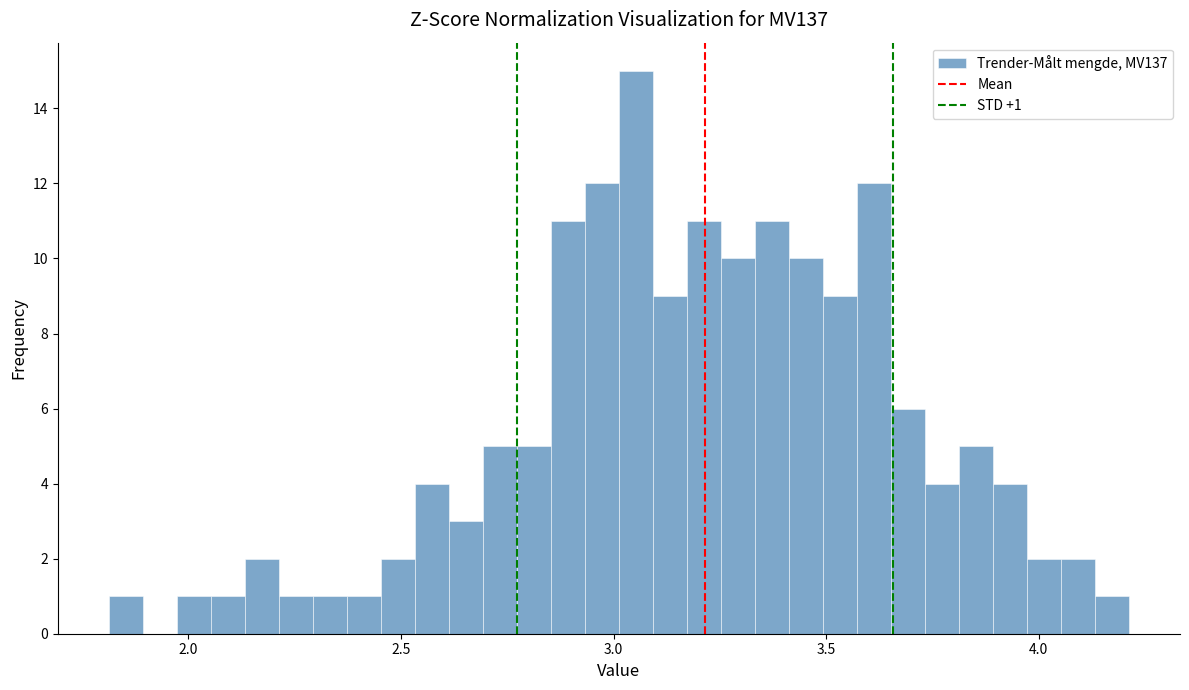

Read against the x-axis, roughly where is the centre of the tallest bar?

3.05